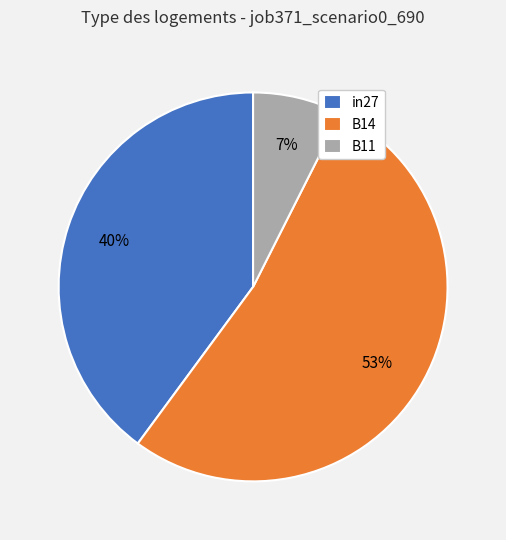

The in27 slice represents 40% of the pie. True or false?

True